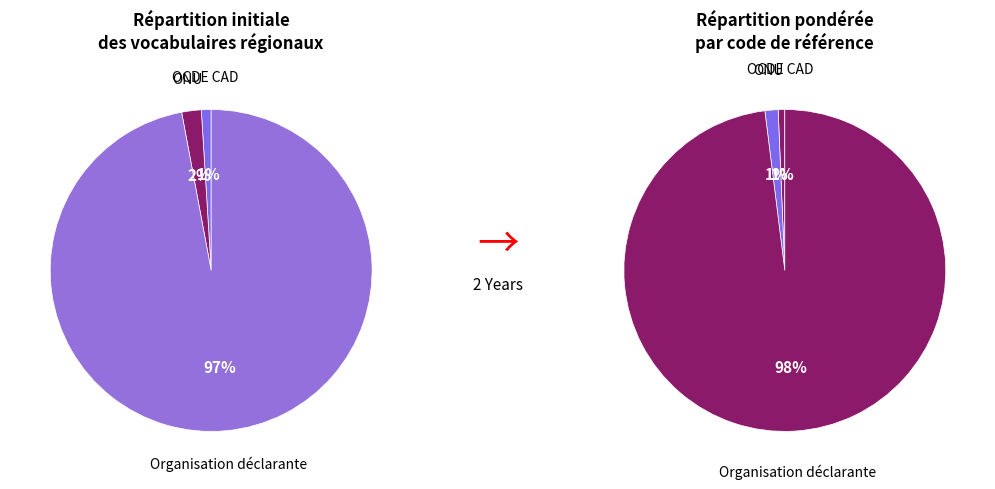

Which category has the smallest portion of the pie?

OCDE CAD